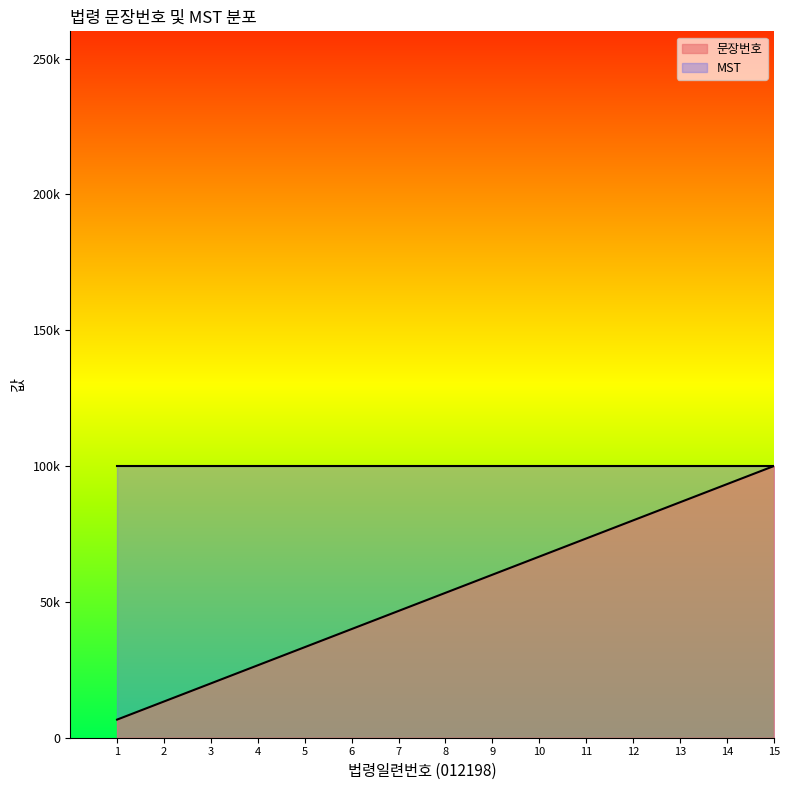

What are all the series names shown in the legend?

문장번호, MST